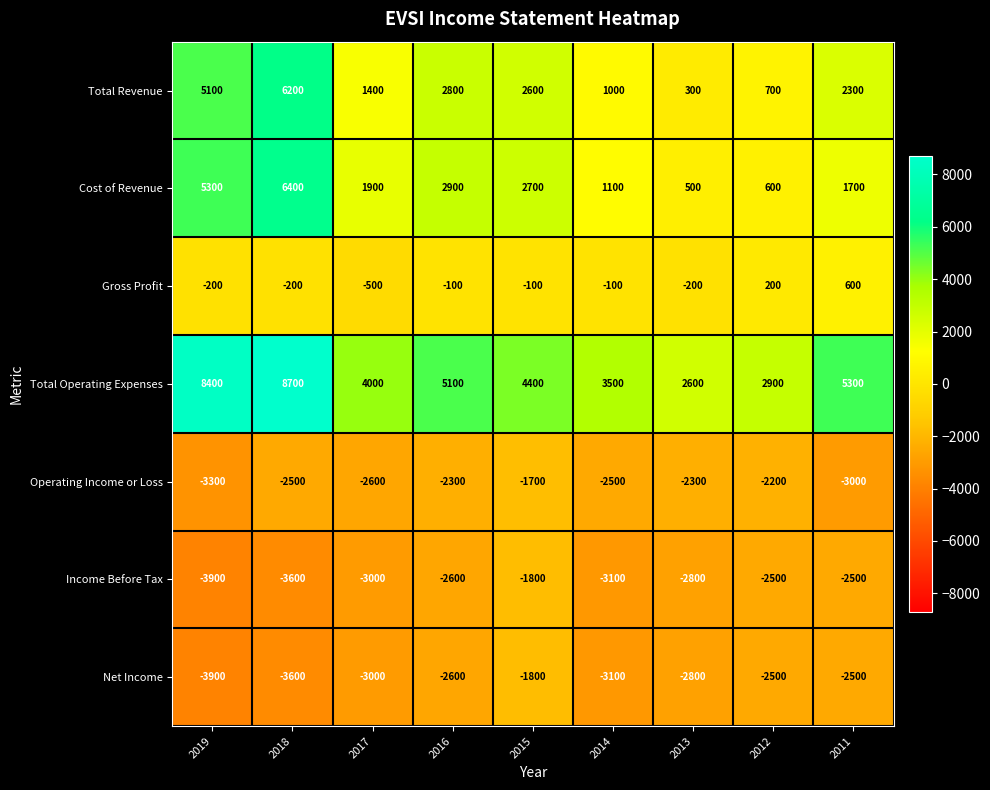

What is the difference between the second highest and minimum values in the Gross Profit series?

700